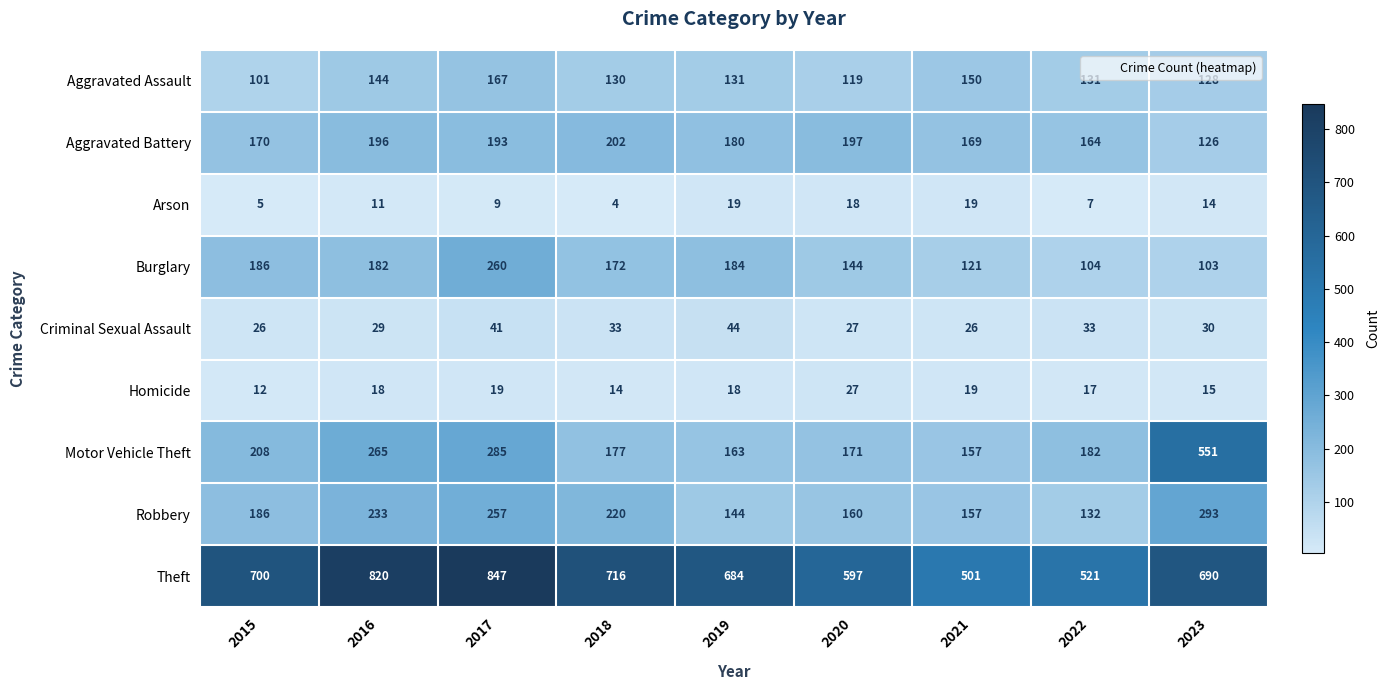

Which series has the largest total across all categories?

Theft